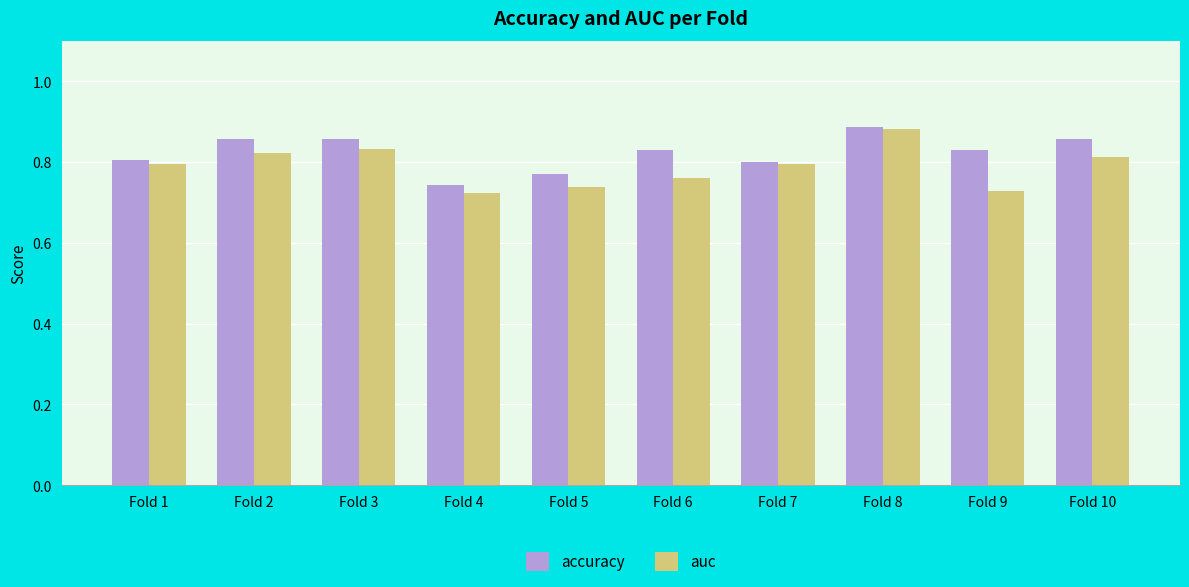

At how many categories does at least one series exceed 0?

10